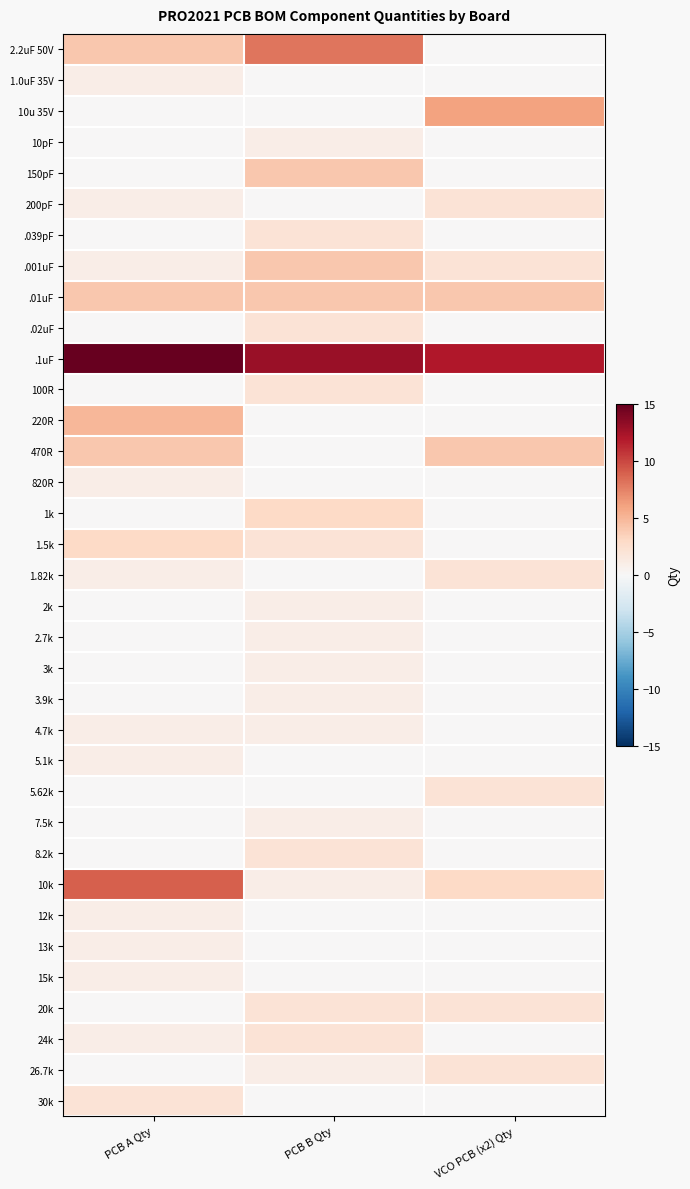

Rank the series by their maximum value, from lowest to highest.

1.0uF 35V, 10pF, 820R, 2k, 2.7k, 3k, 3.9k, 4.7k, 5.1k, 7.5k, 12k, 13k, 15k, 200pF, .039pF, .02uF, 100R, 1.82k, 5.62k, 8.2k, 20k, 24k, 26.7k, 30k, 1k, 1.5k, 150pF, .001uF, .01uF, 470R, 220R, 10u 35V, 2.2uF 50V, 10k, .1uF